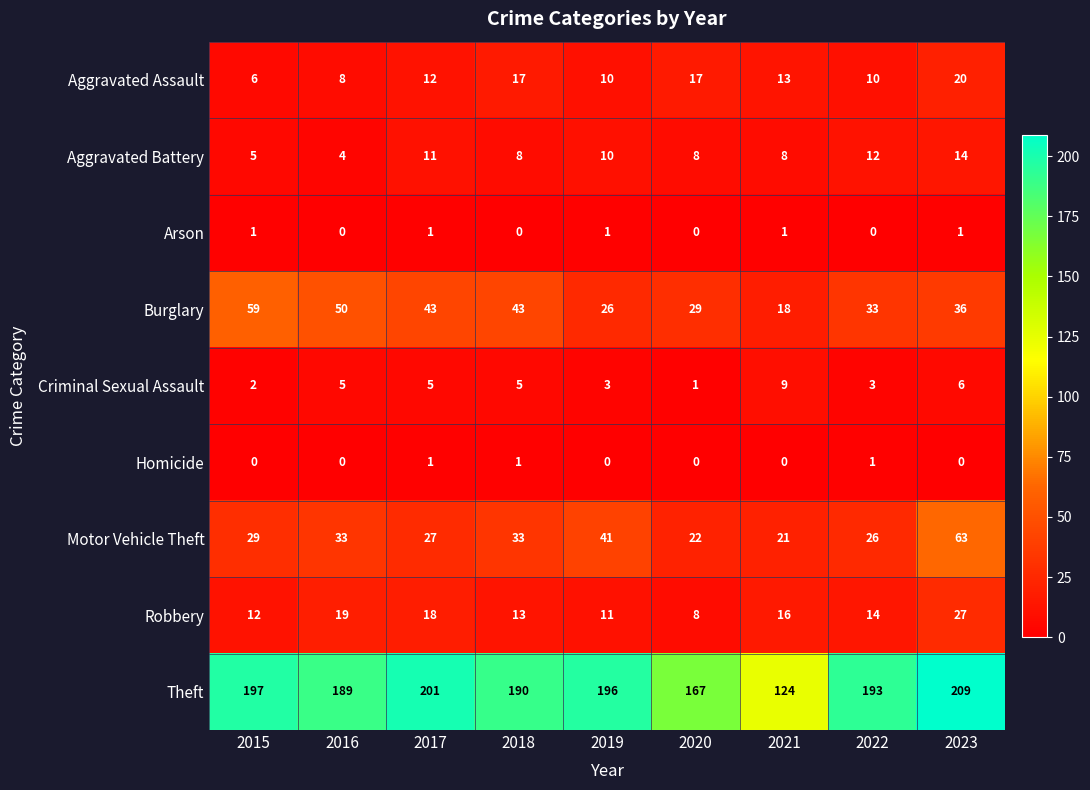

Where is Theft nearest to the value 166?

2020